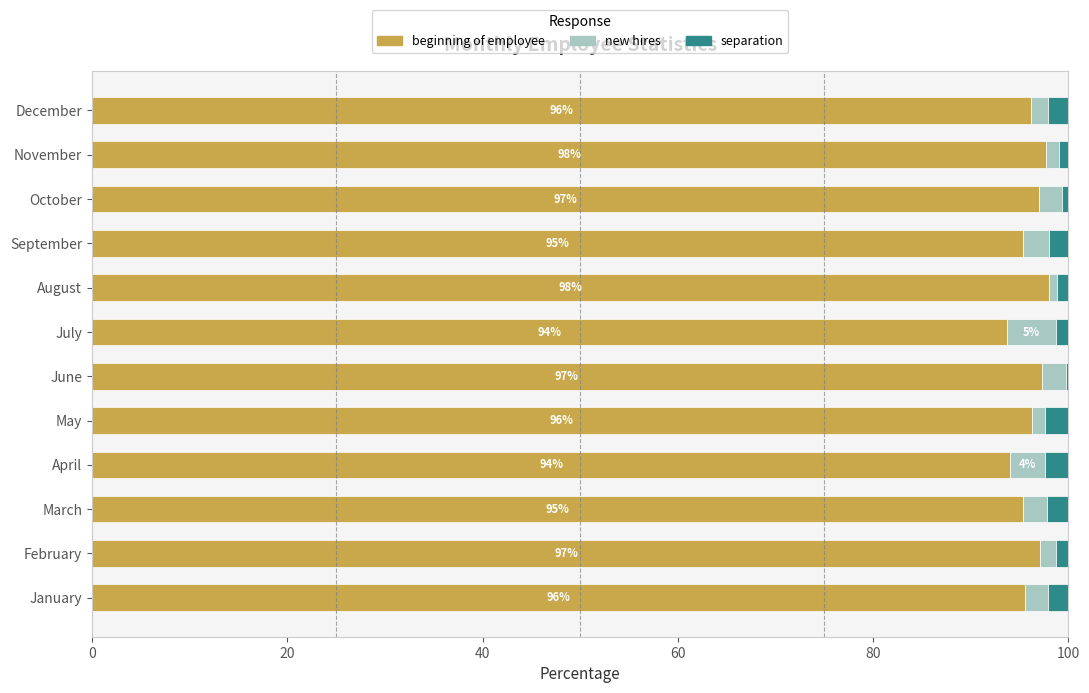

True or false: beginning of employee has a value of 129.4 at November.

False